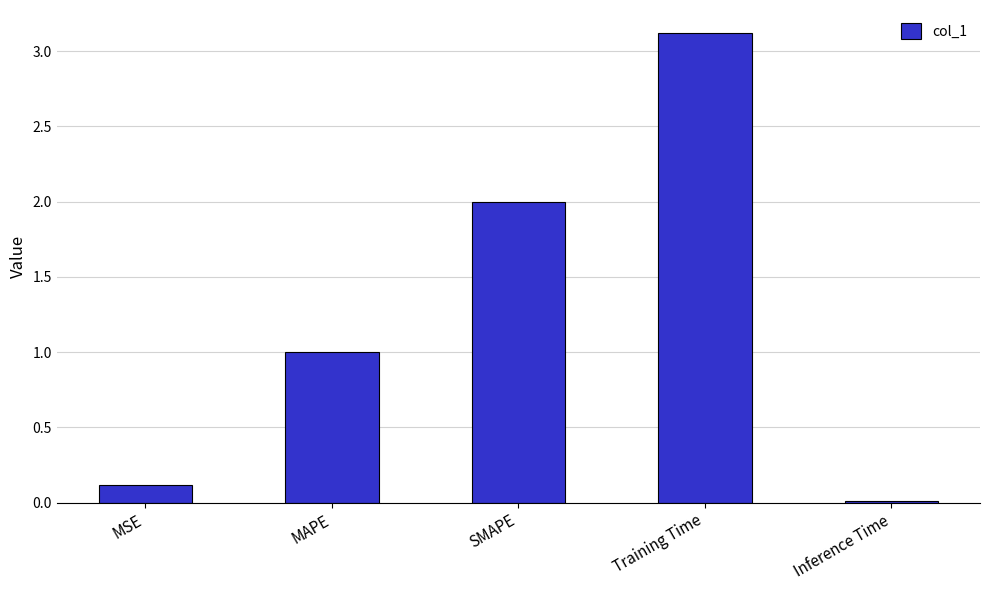

What is the sum of the values at Inference Time and MSE?

0.1